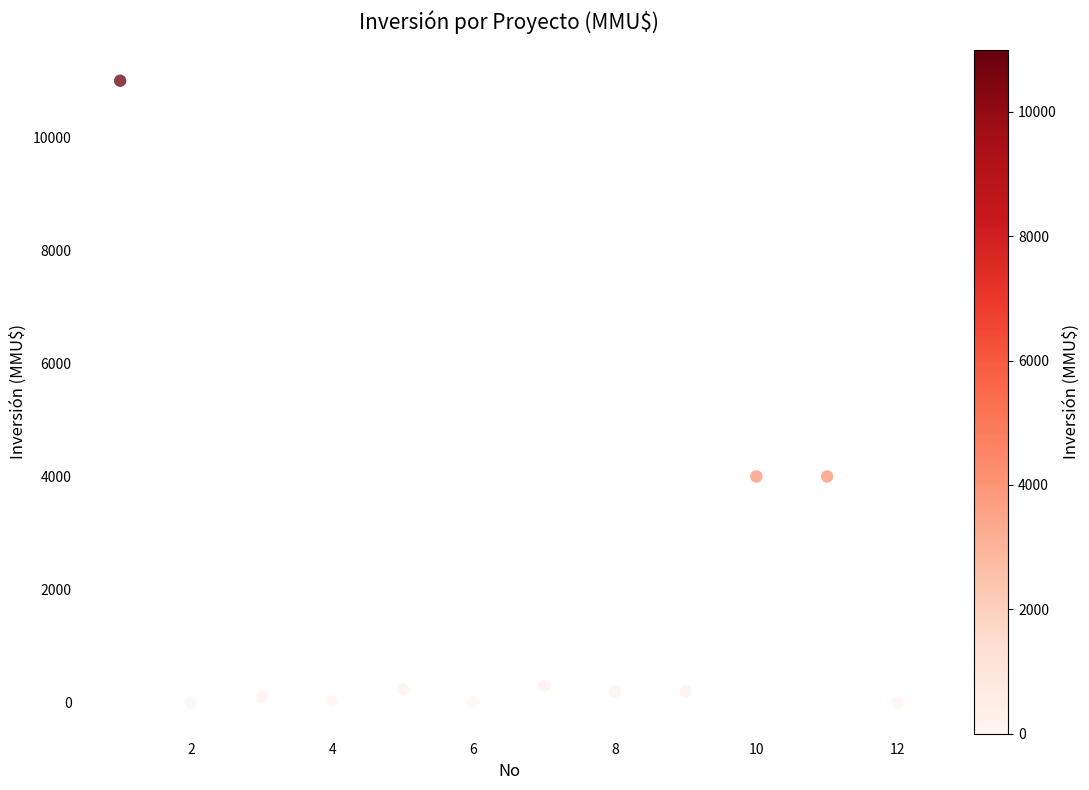

What is the average Y value?

1672